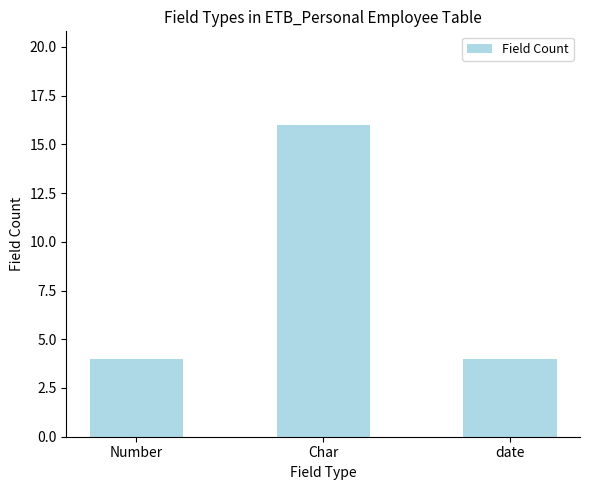

What is the change in value from Char to date?

-12